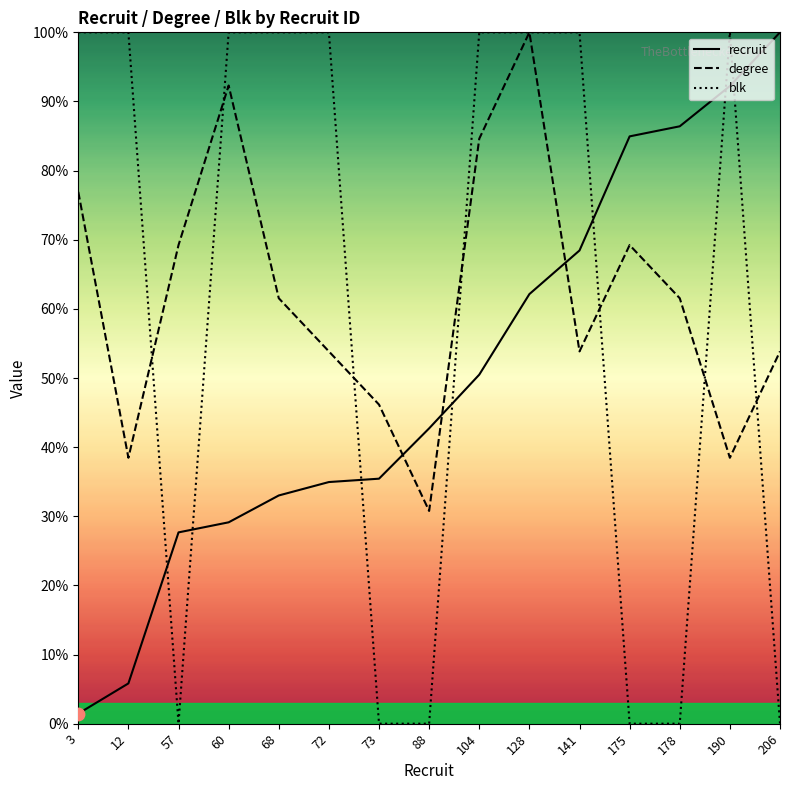

At how many categories does at least one series exceed 22?

15